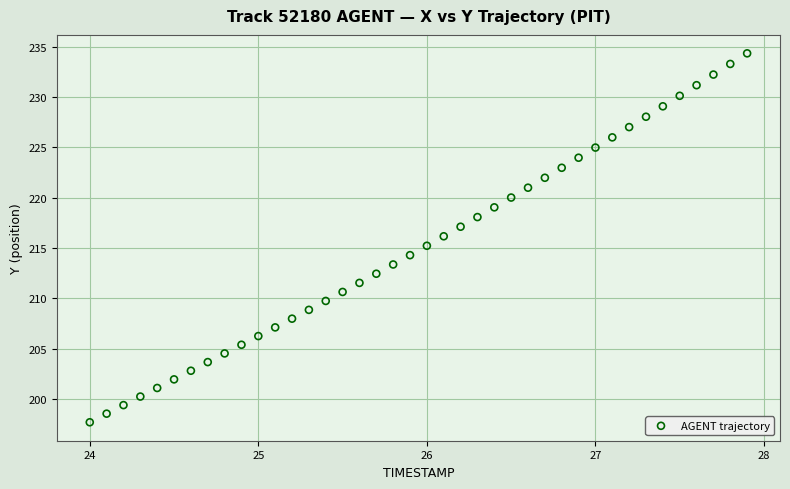

What is the range of X values (max minus min)?

3.9